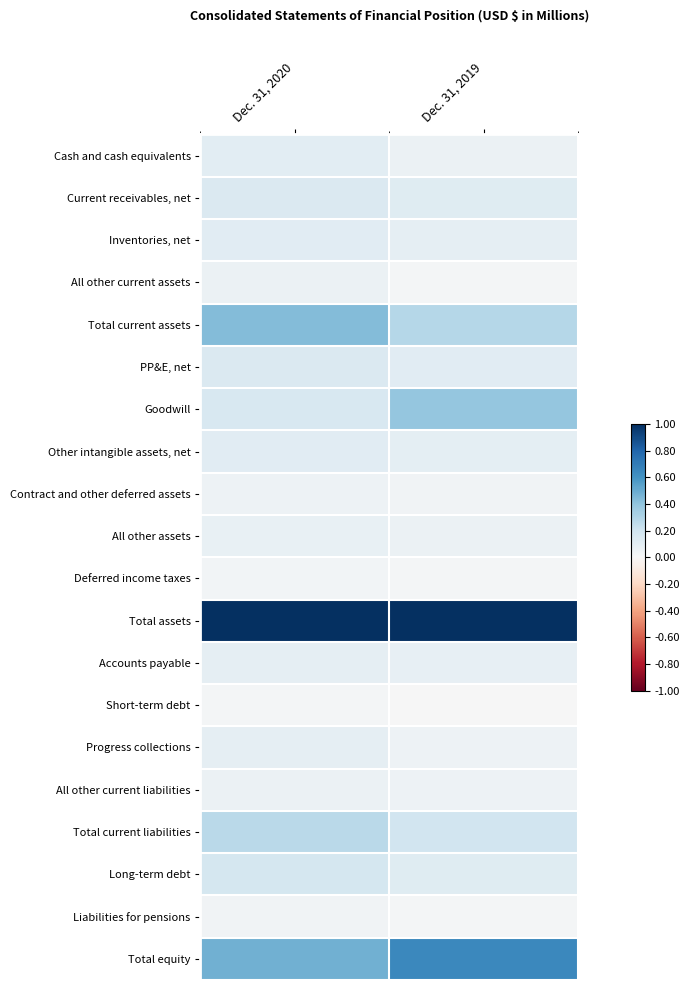

How many distinct data groups are displayed?

20